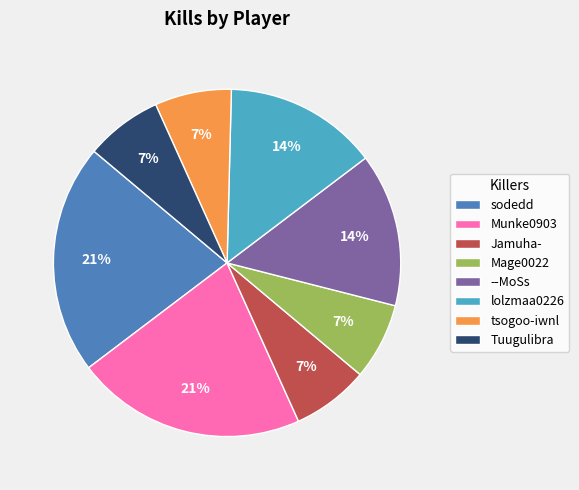

Which has a higher value, --MoSs or sodedd?

sodedd